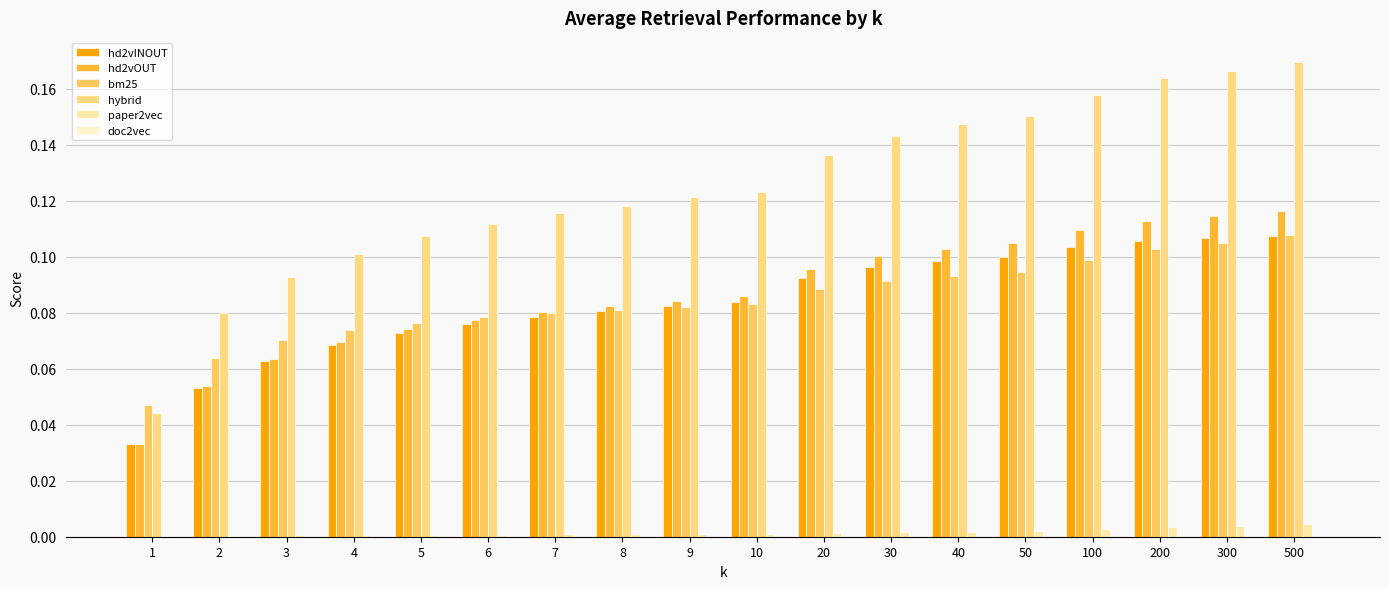

Reading left to right, transcribe all the data shown in this chart.

hd2vINOUT: 1=0.0	2=0.1	3=0.1	4=0.1	5=0.1	6=0.1	7=0.1	8=0.1	9=0.1	10=0.1	20=0.1	30=0.1	40=0.1	50=0.1	100=0.1	200=0.1	300=0.1	500=0.1
hd2vOUT: 1=0.0	2=0.1	3=0.1	4=0.1	5=0.1	6=0.1	7=0.1	8=0.1	9=0.1	10=0.1	20=0.1	30=0.1	40=0.1	50=0.1	100=0.1	200=0.1	300=0.1	500=0.1
bm25: 1=0.0	2=0.1	3=0.1	4=0.1	5=0.1	6=0.1	7=0.1	8=0.1	9=0.1	10=0.1	20=0.1	30=0.1	40=0.1	50=0.1	100=0.1	200=0.1	300=0.1	500=0.1
hybrid: 1=0.0	2=0.1	3=0.1	4=0.1	5=0.1	6=0.1	7=0.1	8=0.1	9=0.1	10=0.1	20=0.1	30=0.1	40=0.1	50=0.2	100=0.2	200=0.2	300=0.2	500=0.2
paper2vec: 1=0.0	2=0.0	3=0.0	4=0.0	5=0.0	6=0.0	7=0.0	8=0.0	9=0.0	10=0.0	20=0.0	30=0.0	40=0.0	50=0.0	100=0.0	200=0.0	300=0.0	500=0.0
doc2vec: 1=0.0	2=0.0	3=0.0	4=0.0	5=0.0	6=0.0	7=0.0	8=0.0	9=0.0	10=0.0	20=0.0	30=0.0	40=0.0	50=0.0	100=0.0	200=0.0	300=0.0	500=0.0